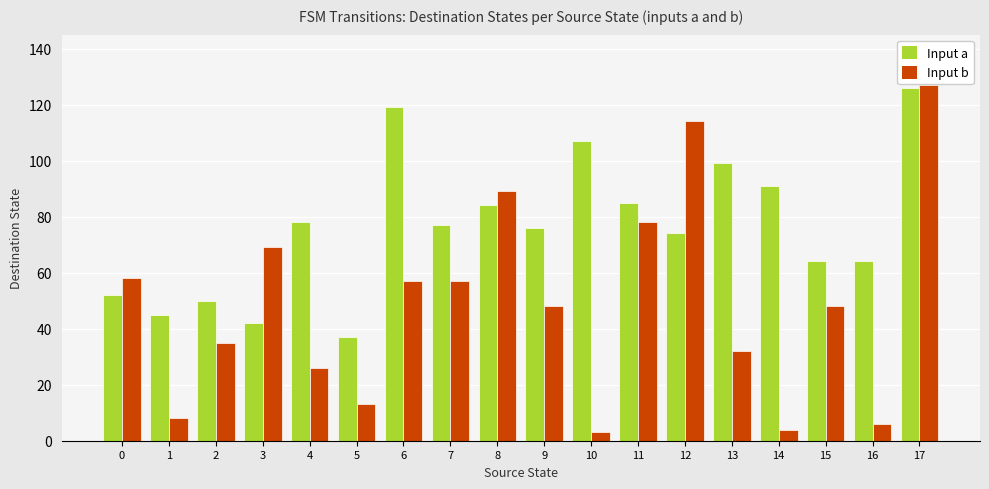

What is the spread (max minus min) of values at 9?

28